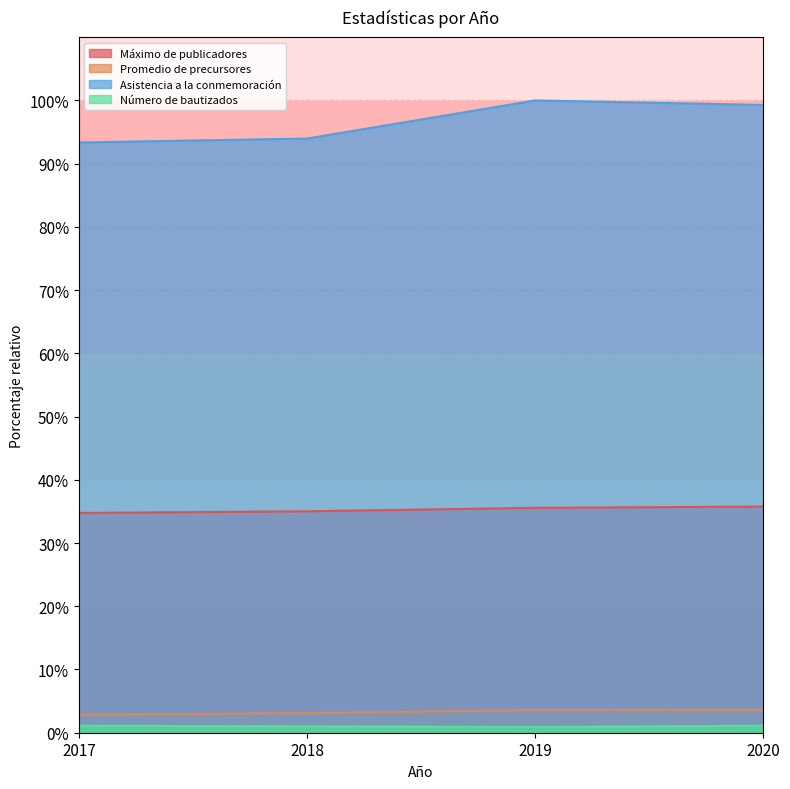

What is the difference between the maximum and second lowest values in the Asistencia a la conmemoración series?

6.0